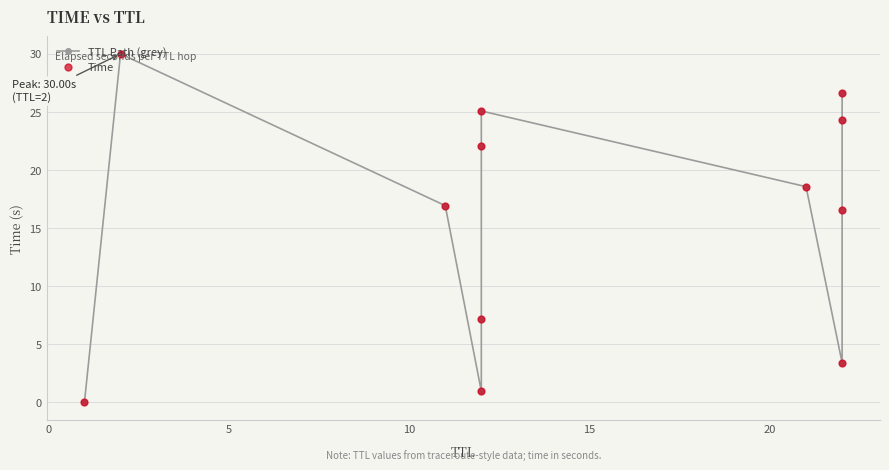

Count the number of categories in the chart.

12